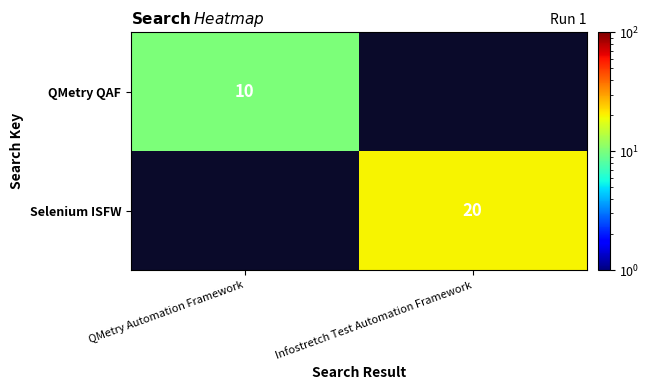

True or false: QMetry QAF has a value of 15 at QMetry Automation Framework.

False